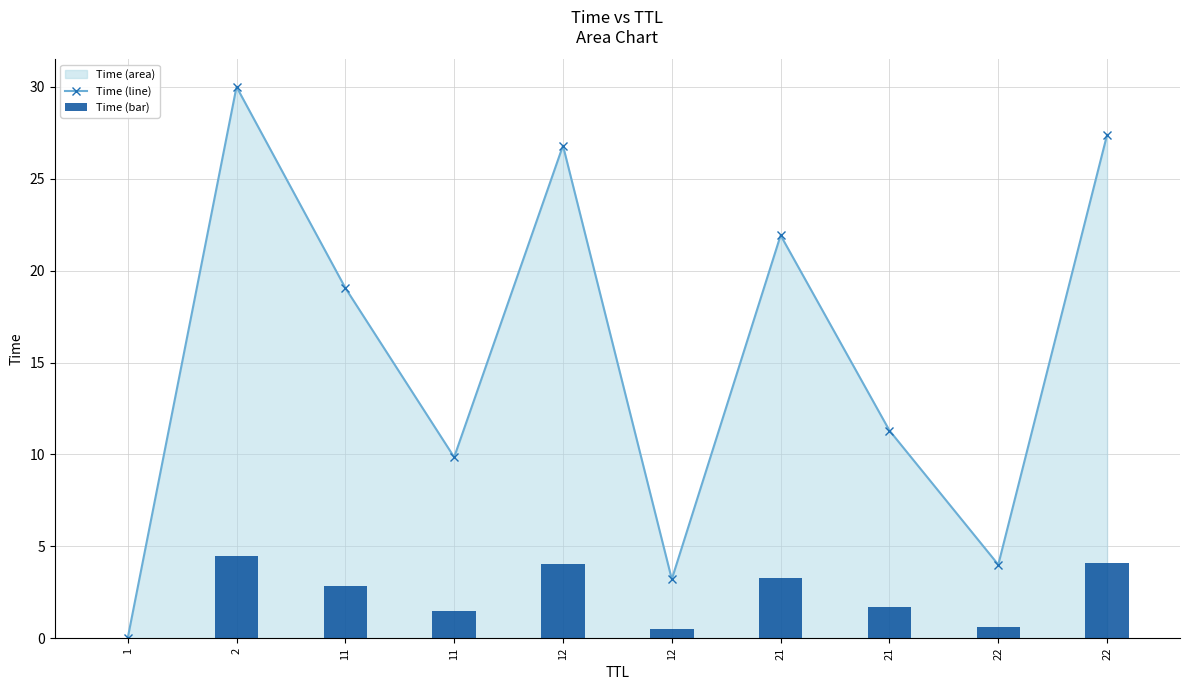

What is the sum of all Time (bar) values?

23.0